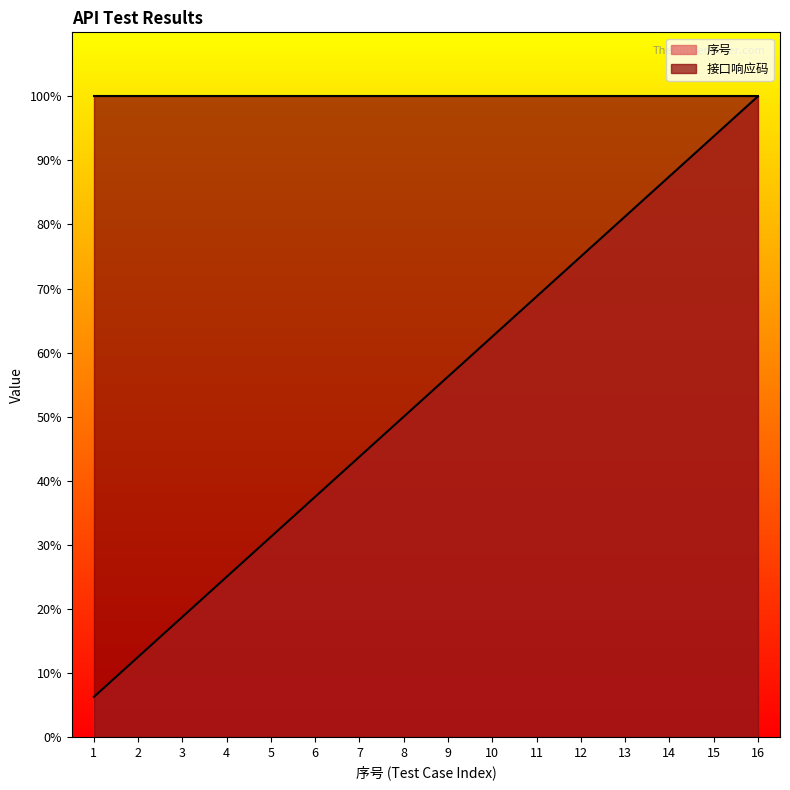

What is the sum of the values at 13 and 3?

100.0